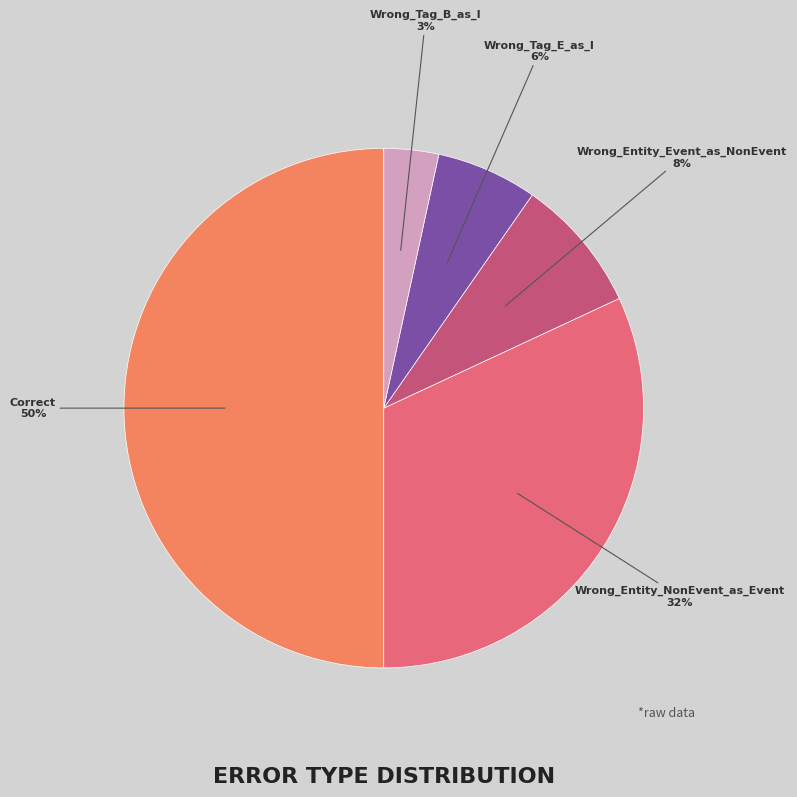

Which slice is the smallest?

Wrong_Tag_B_as_I